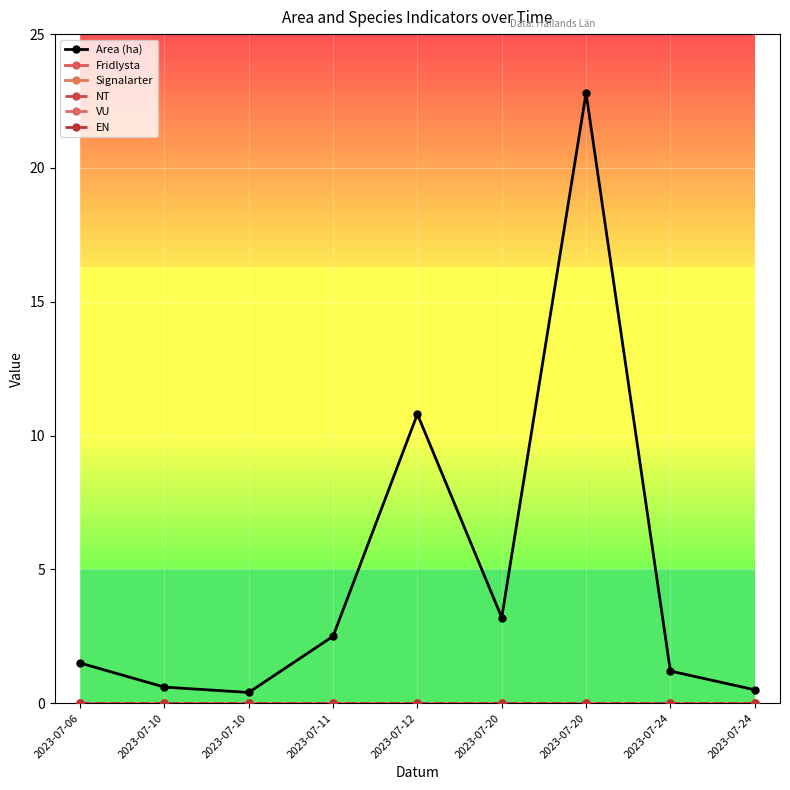

Rank the series by their maximum value, from lowest to highest.

Fridlysta, Signalarter, NT, VU, EN, Area (ha)